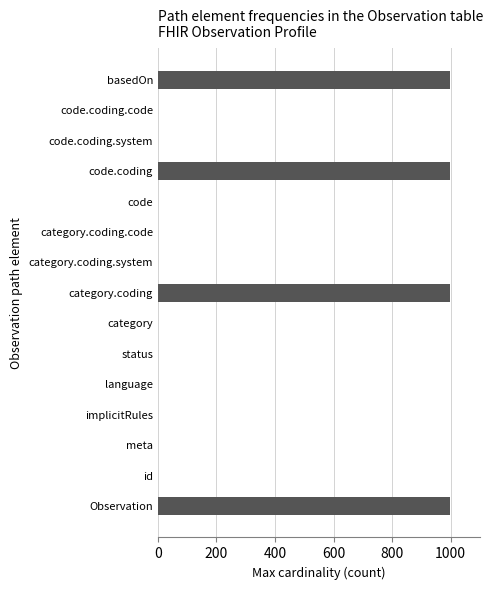

Which has a higher value, code.coding or meta?

code.coding